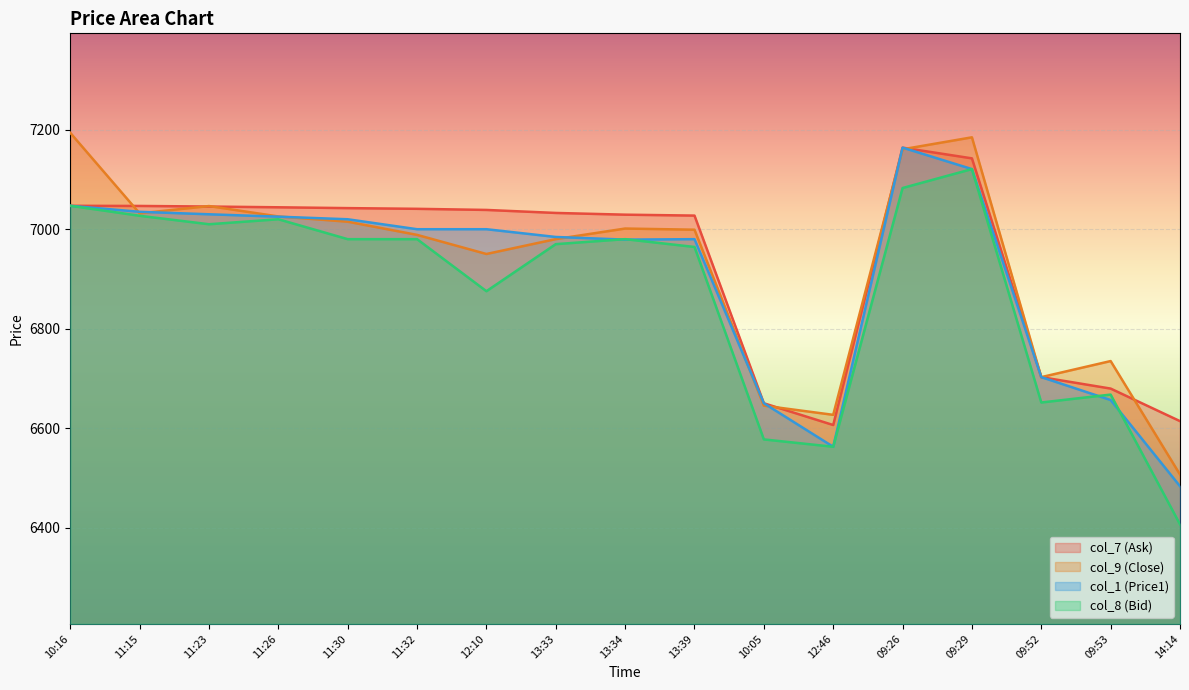

What is the sum of the col_7 (Ask) values at 11:30 and 10:05?

13692.5